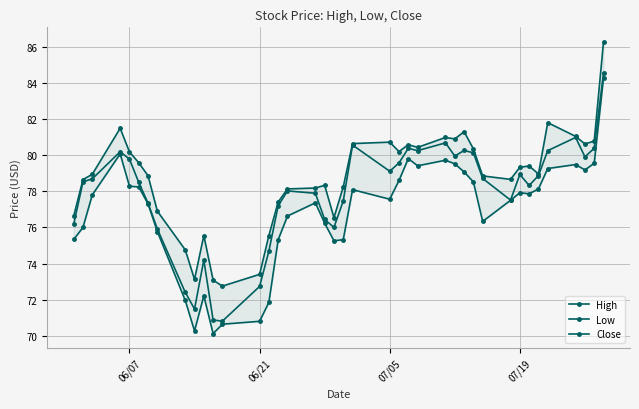

What is the minimum value for Low?

70.1